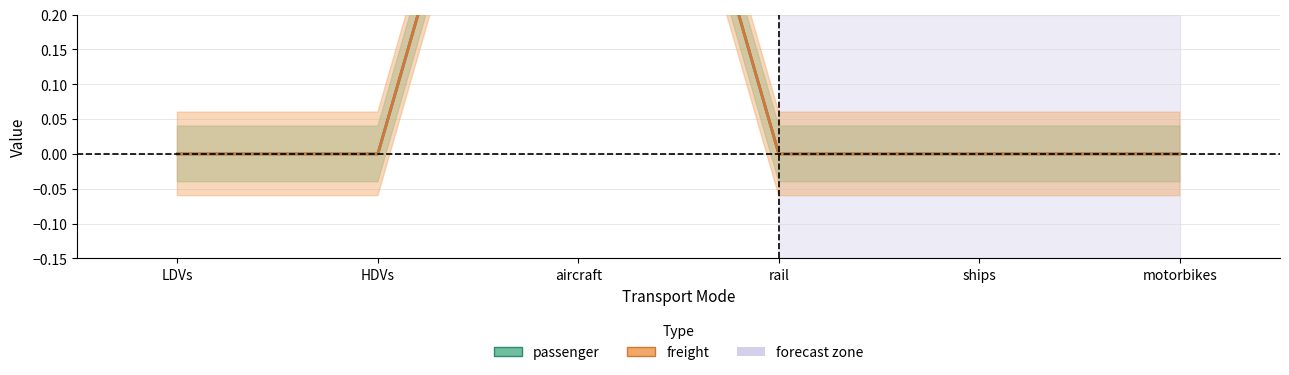

True or false: passenger has more than 1 points higher than both neighbors.

False